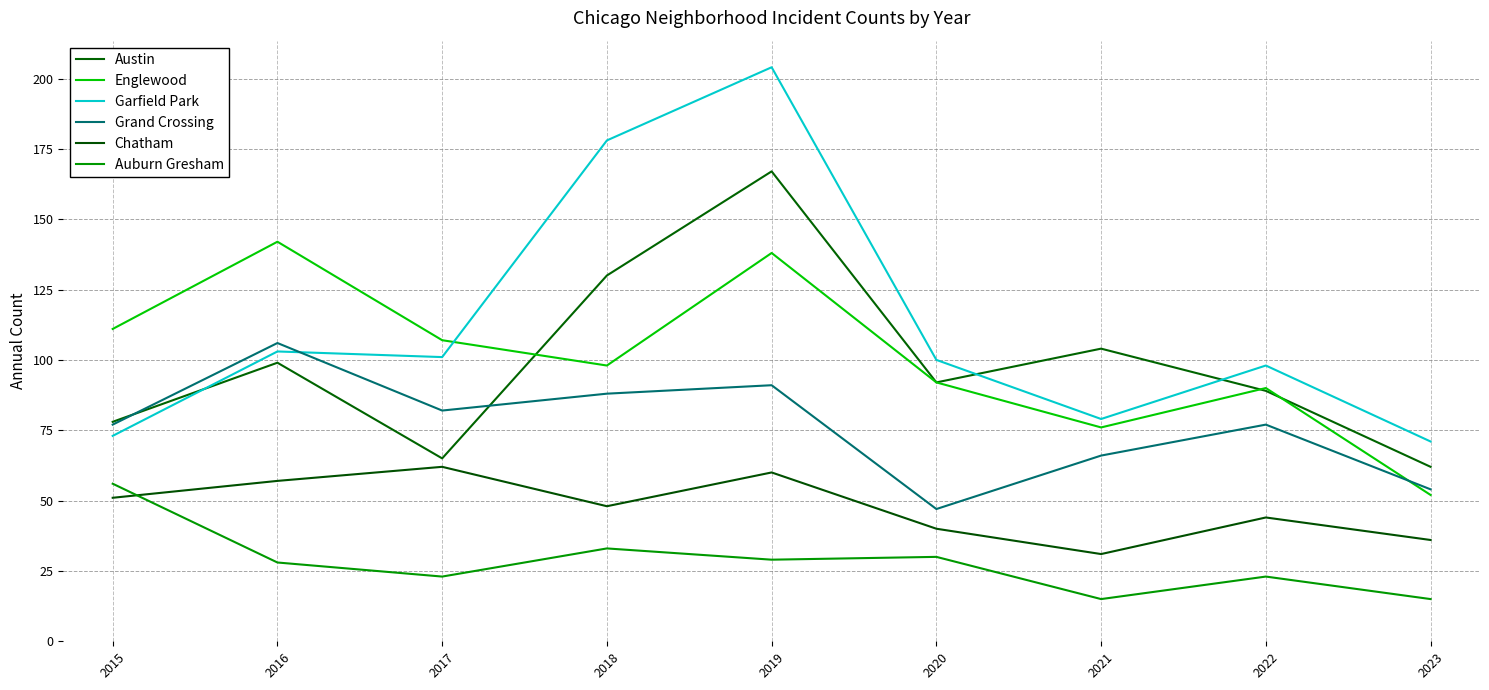

Which series changed the most between 2018 and 2022?

Garfield Park